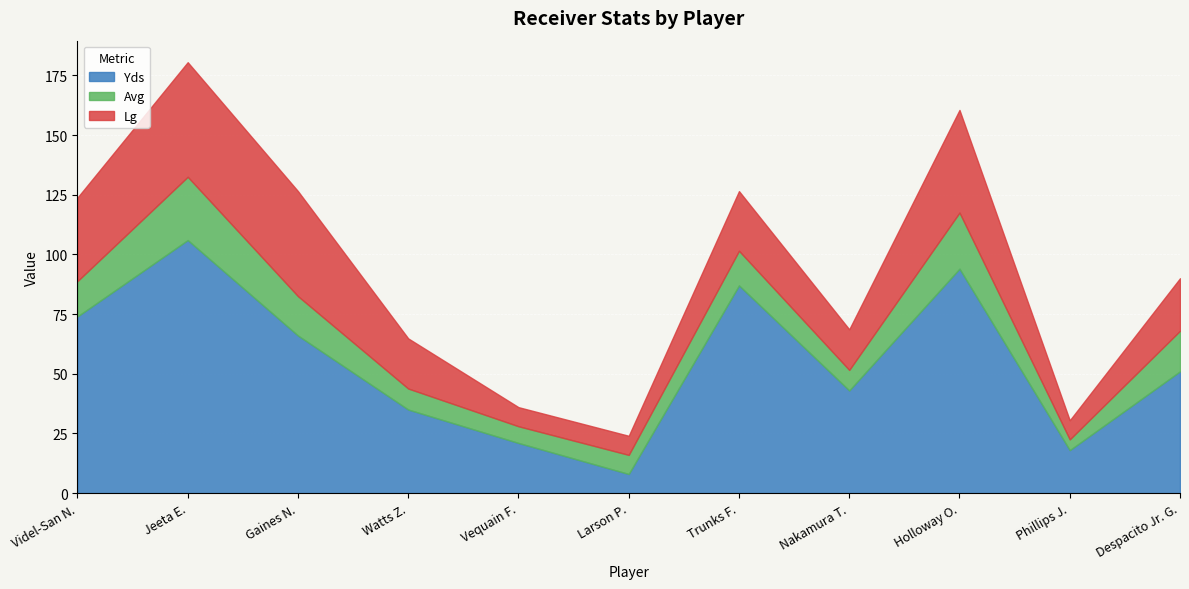

Which series has the widest spread of values?

Yds